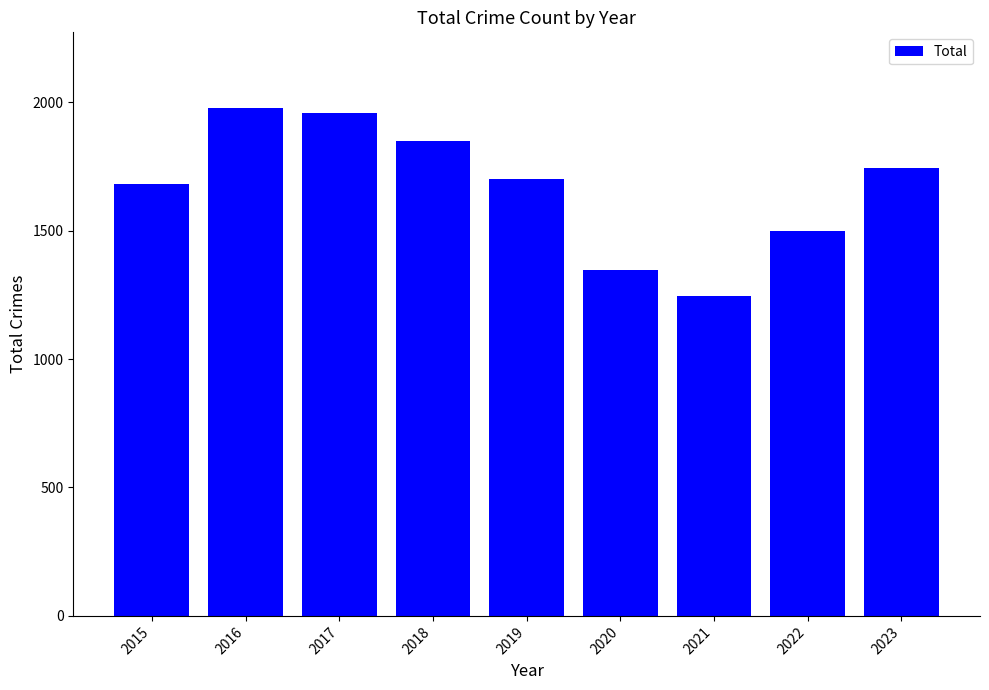

List the labels in order of value, largest first.

2016, 2017, 2018, 2023, 2019, 2015, 2022, 2020, 2021